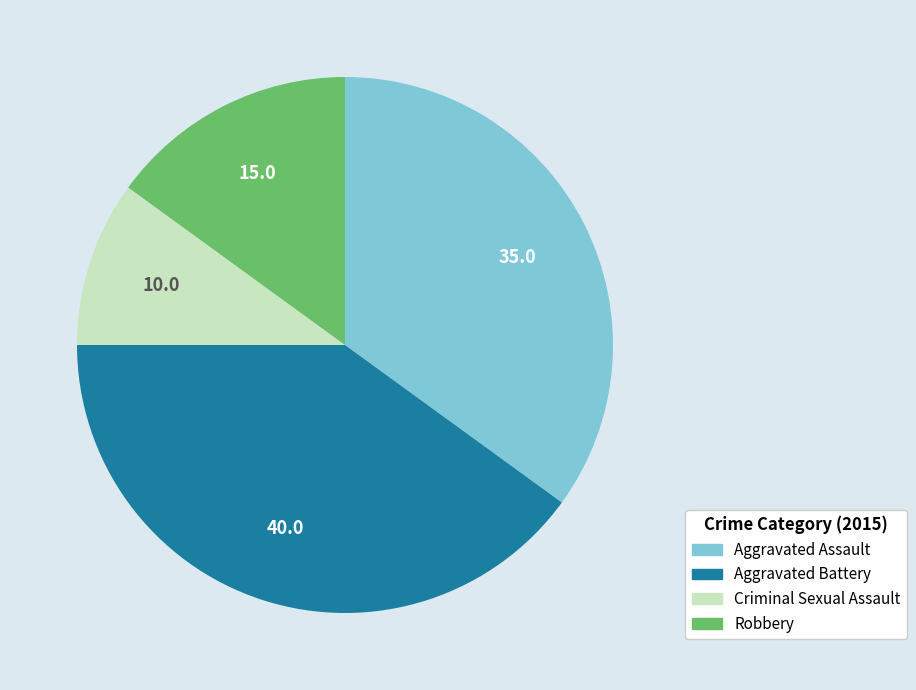

Is it true that Aggravated Assault is 25% of the pie?

False